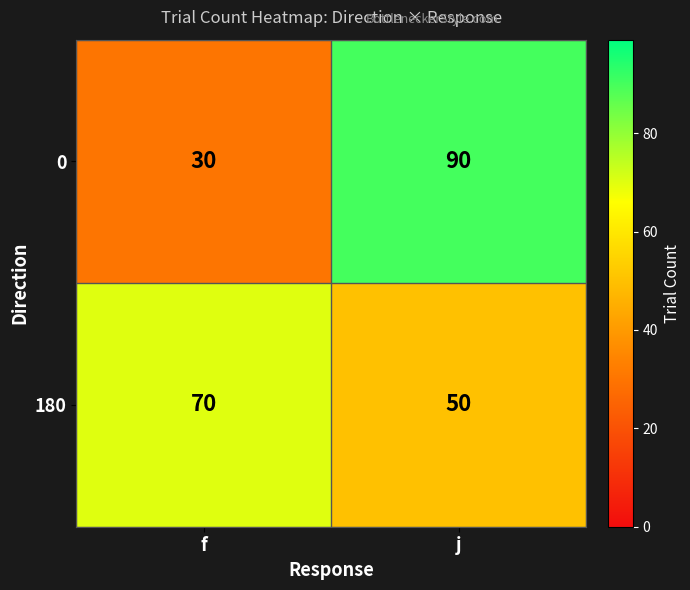

Which label corresponds to the largest value in the chart?

j